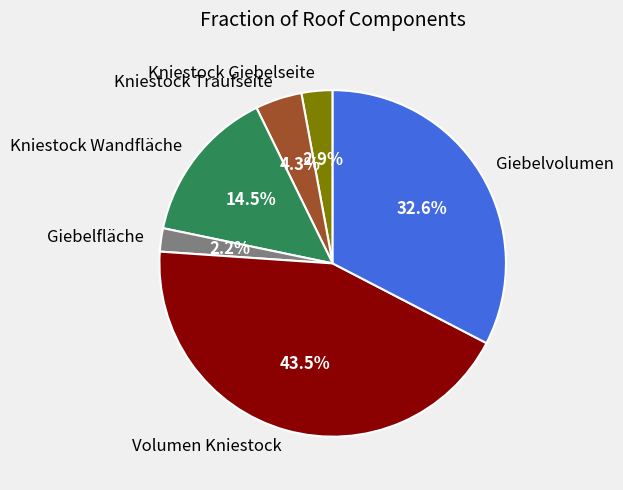

To the nearest percent, what is the difference between the largest and smallest slice percentages?

41%